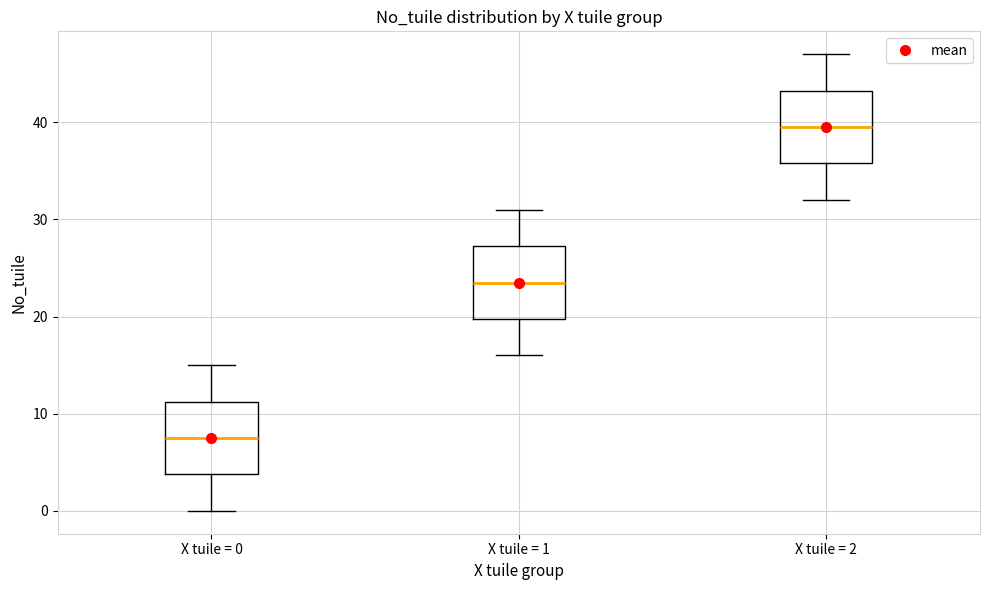

Which box's median line is the highest?

X tuile = 2